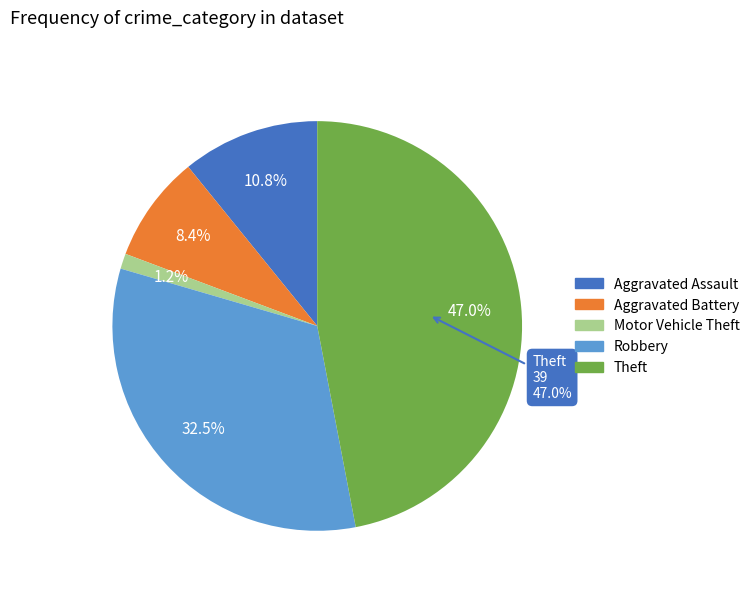

Is there any slice that represents more than half of the pie?

No